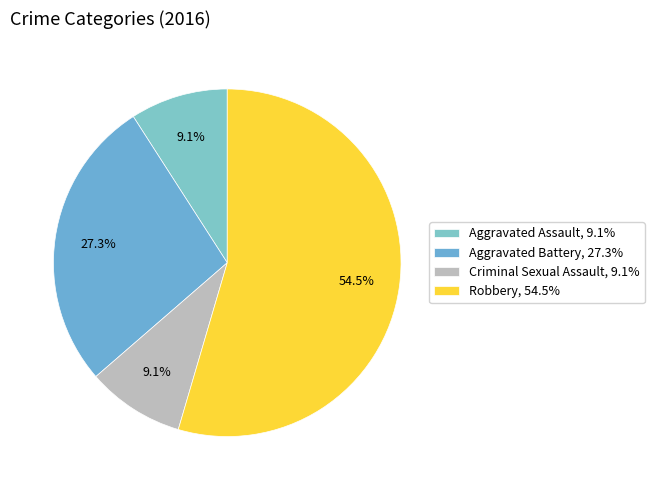

What is the change in value from Aggravated Assault to Aggravated Battery?

+2